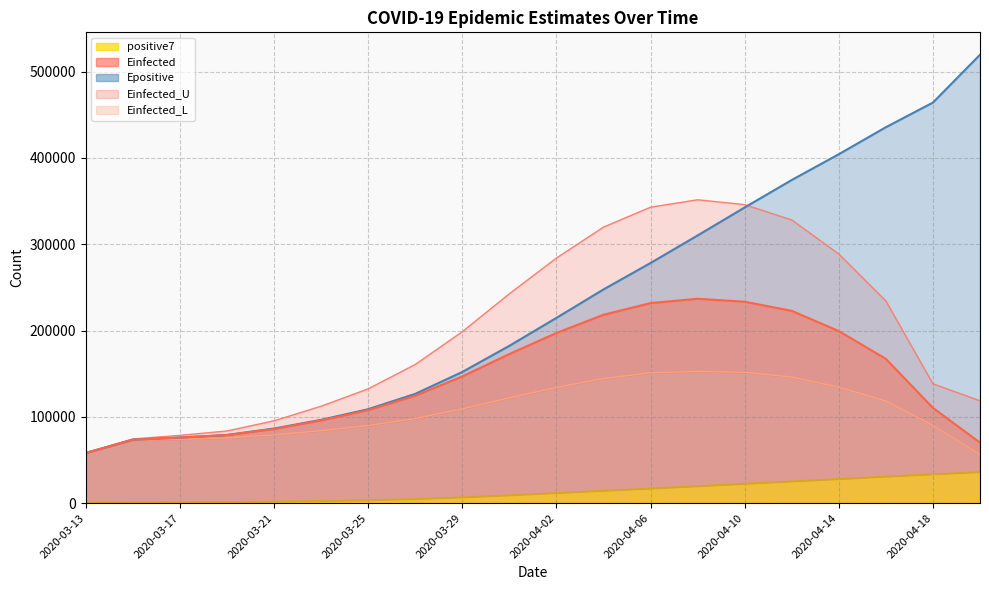

Where is Einfected nearest to the value 147523?

2020-03-29